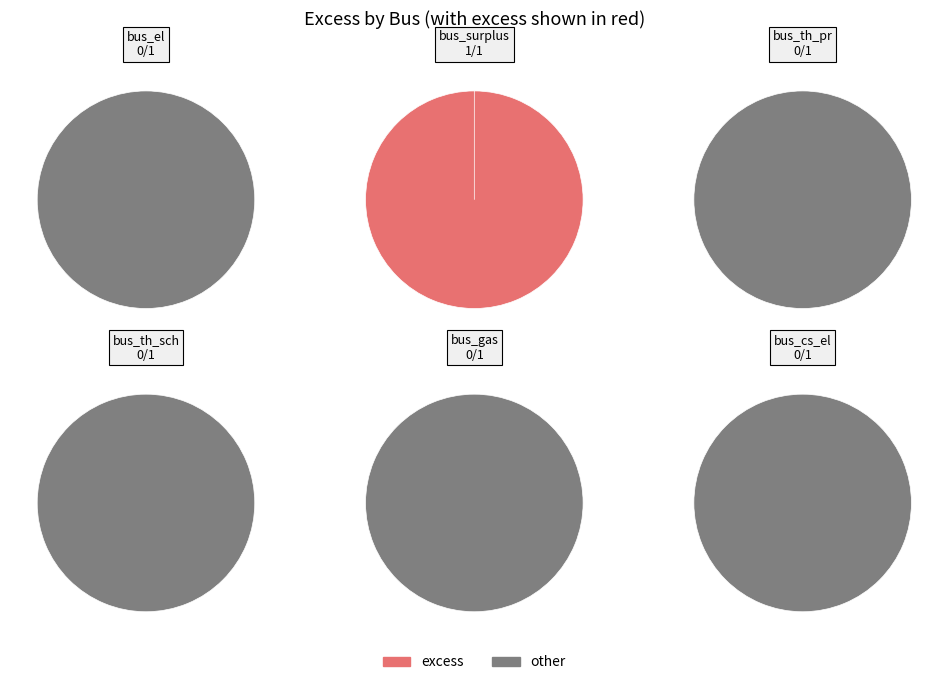

Which slice is the largest?

bus_surplus